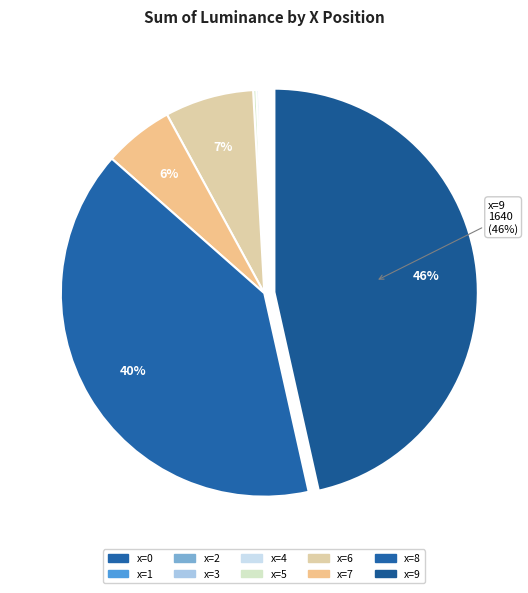

Is x=7 the majority of the pie?

No